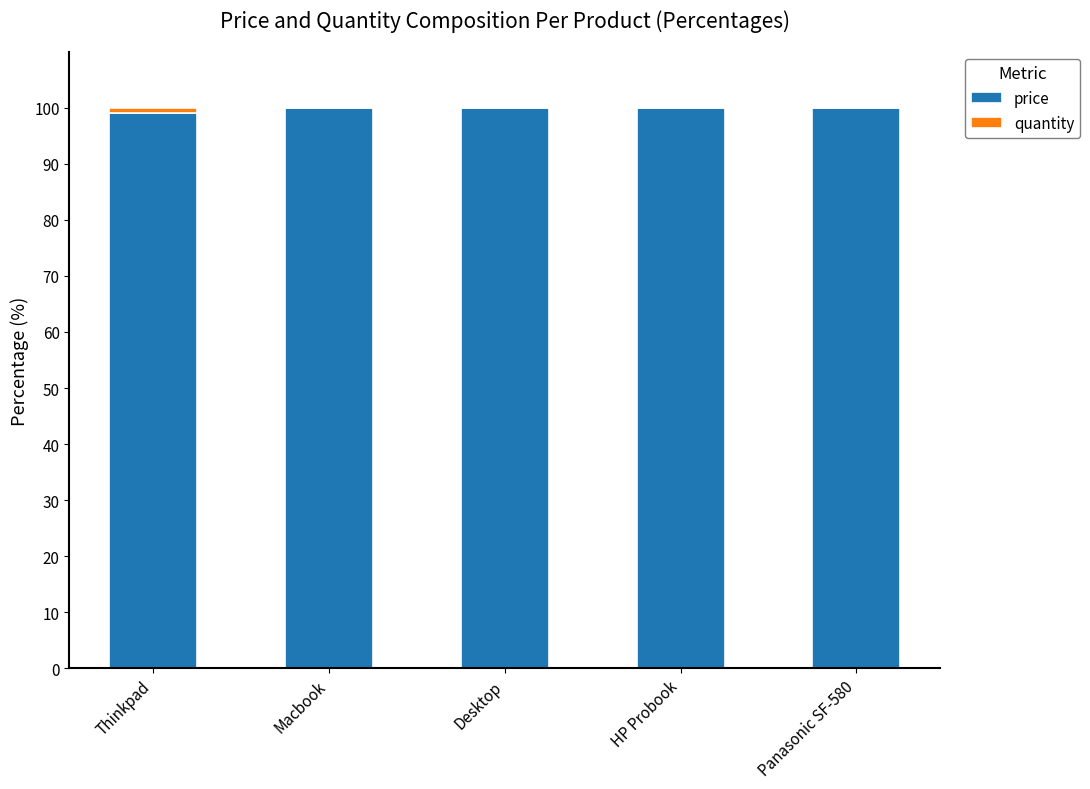

The value of price at Macbook is 50.0. True or false?

False